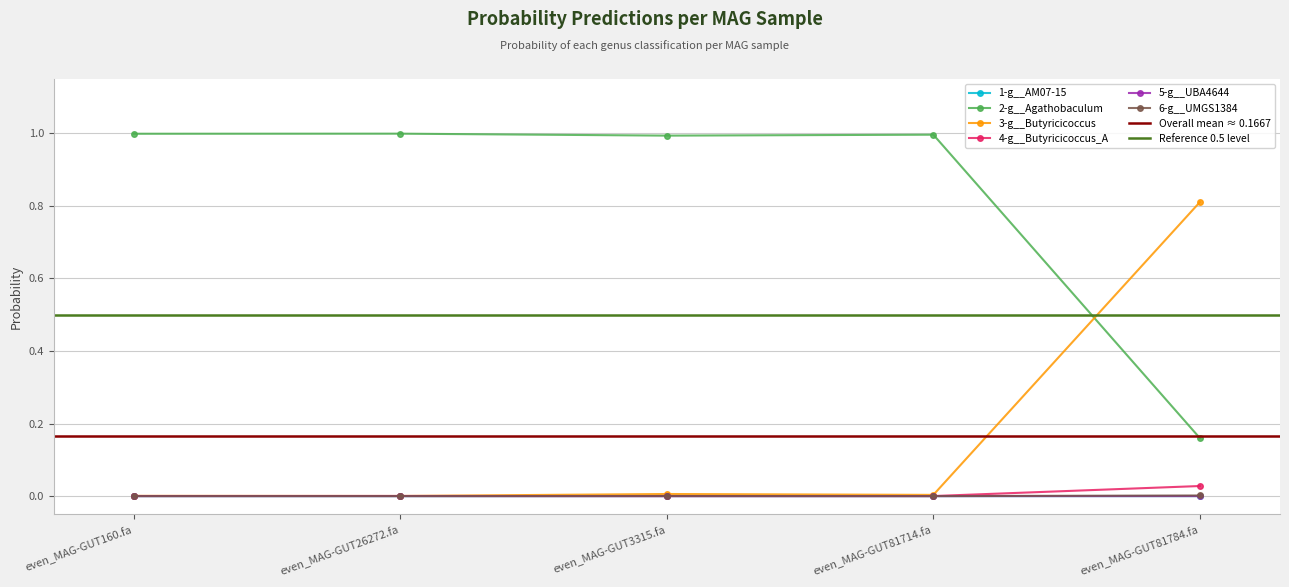

At which label does 6-g__UMGS1384 reach its minimum?

even_MAG-GUT81714.fa